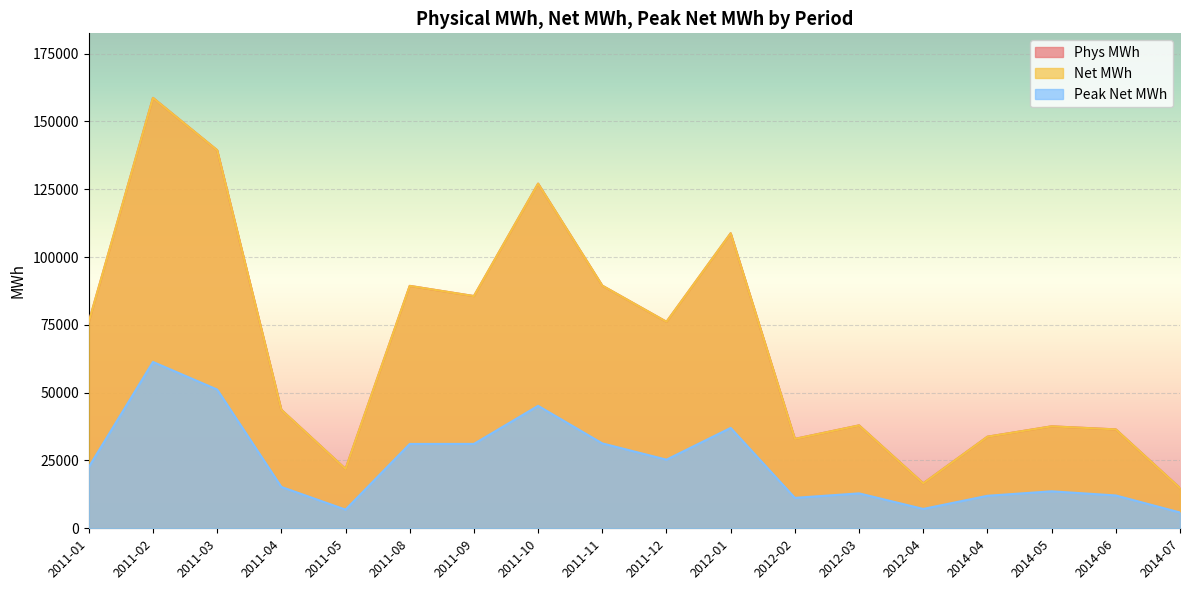

Between 2011-09 and 2011-04, which is larger?

2011-09